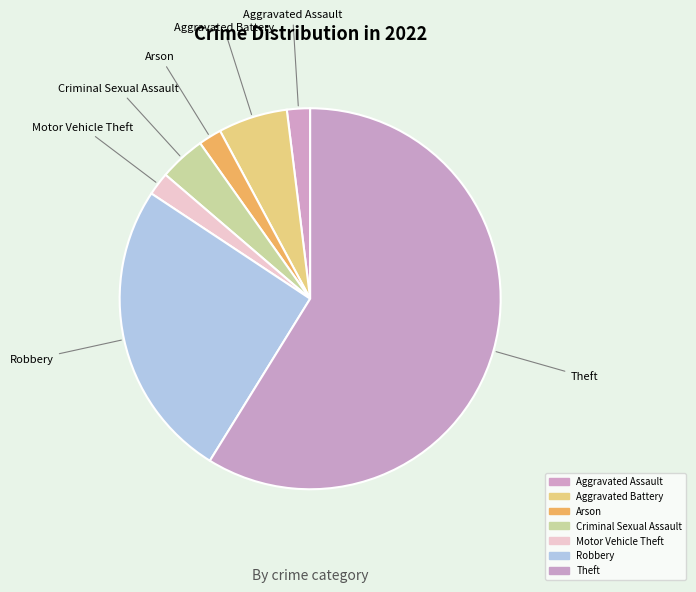

Which has a higher value, Theft or Motor Vehicle Theft?

Theft